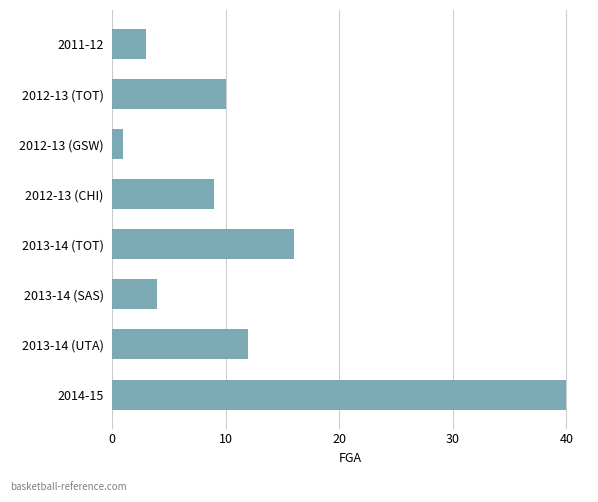

How many series are shown in this chart?

1